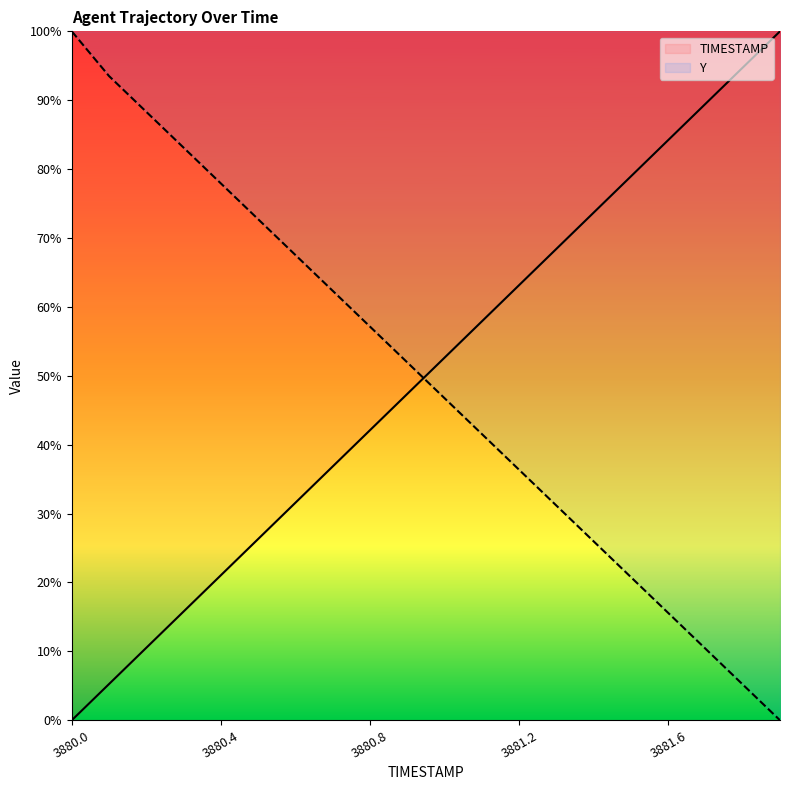

What position from the right is 3881.1?

9